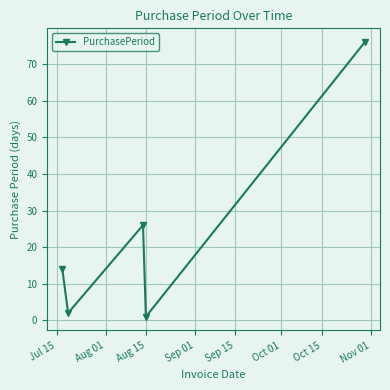

How many points are lower than both their immediate neighbors (excluding endpoints)?

2